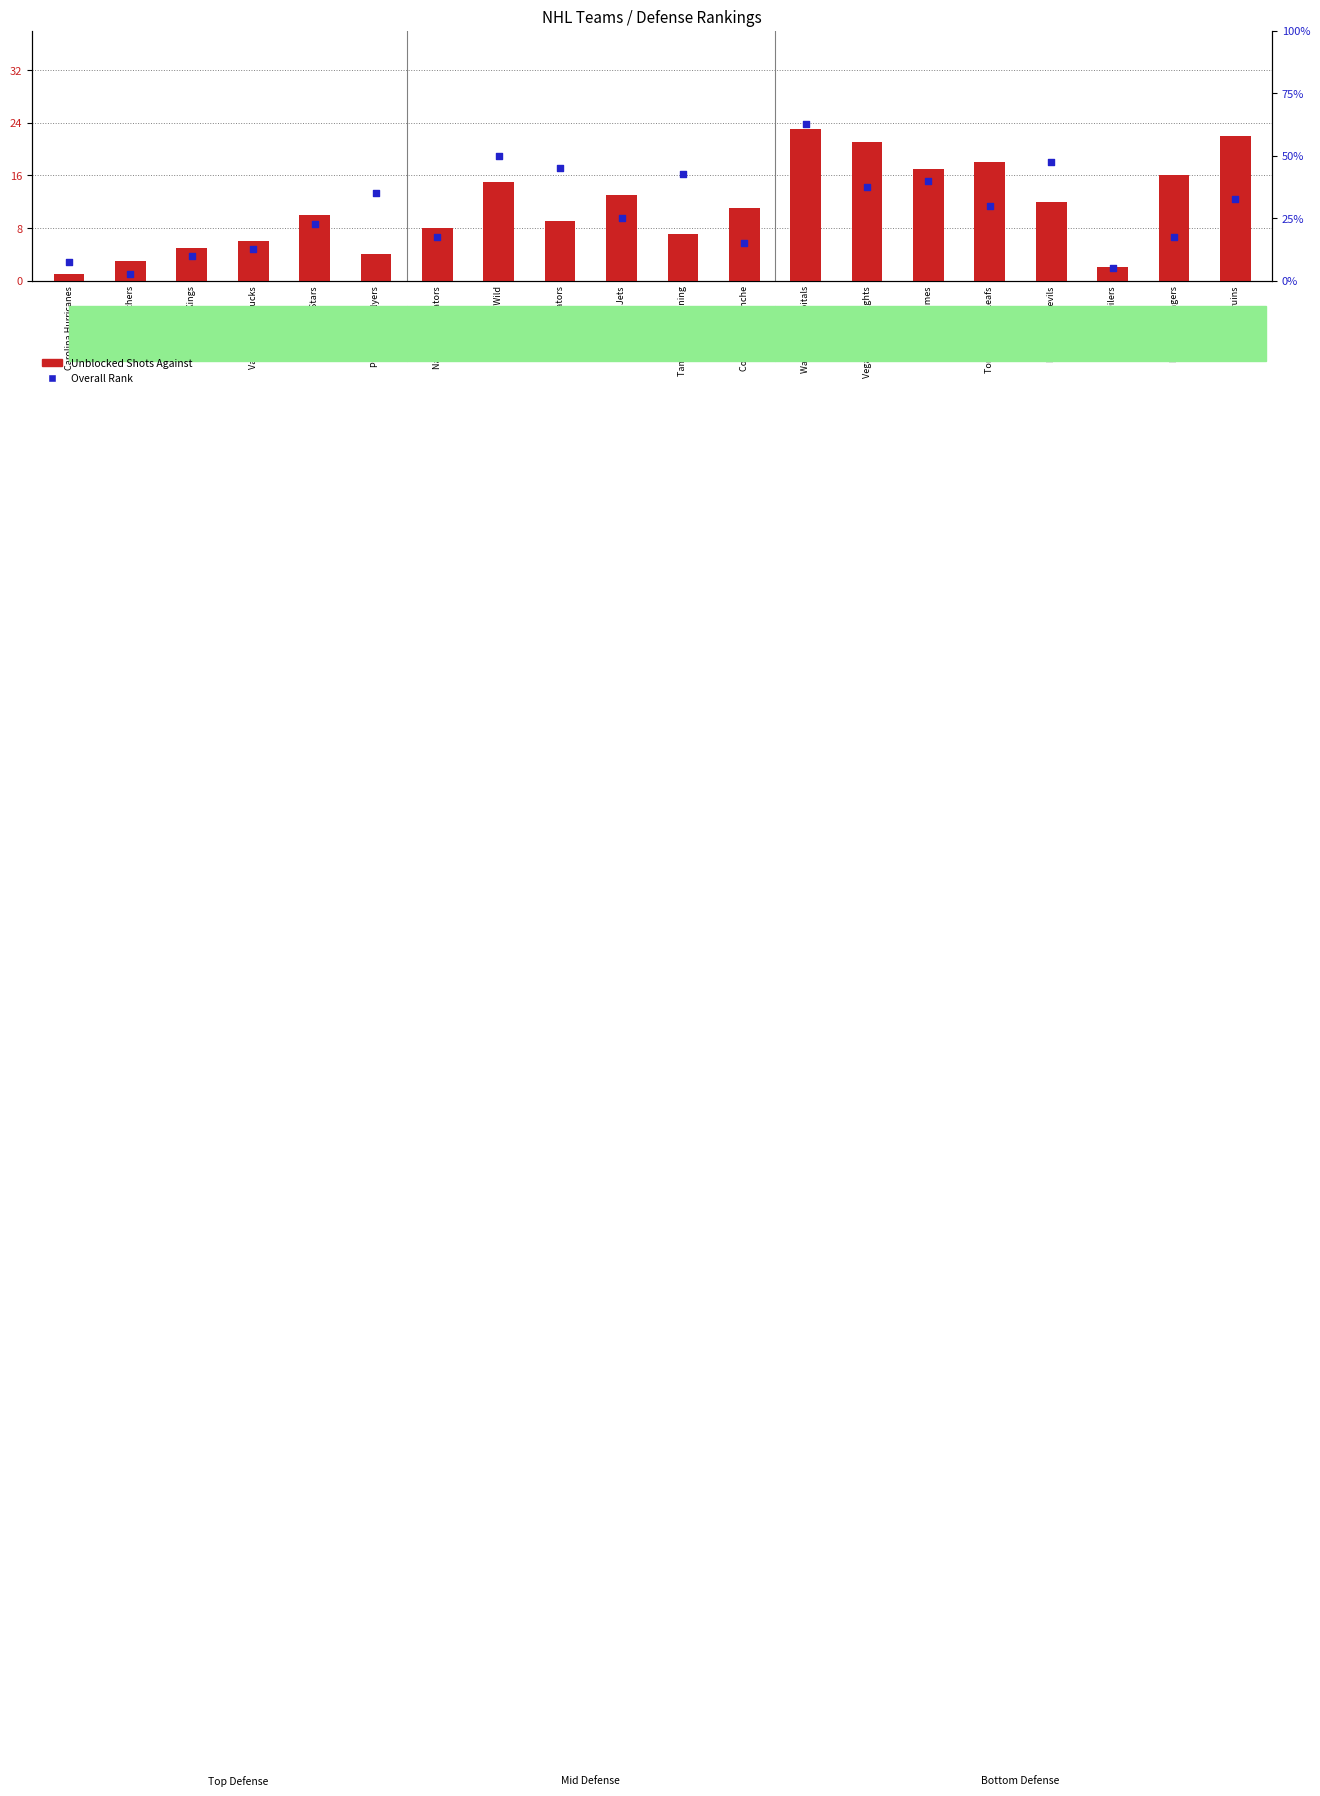

What is the total value across all series at Minnesota Wild?

35